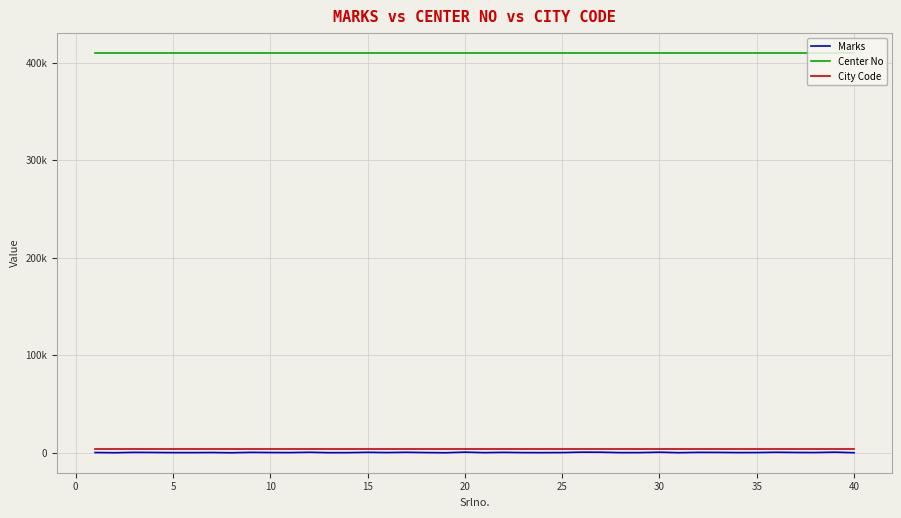

True or false: City Code has more than 2 points higher than both neighbors.

False